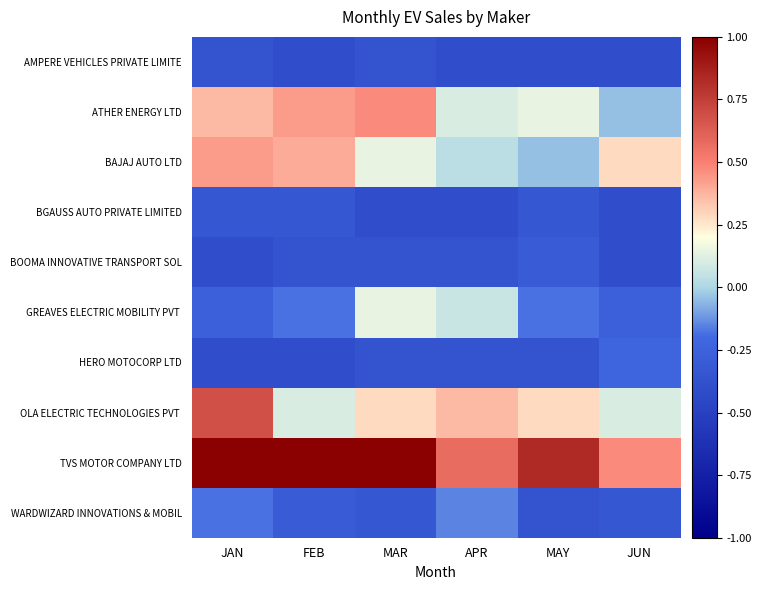

Rank the series at MAY from highest to lowest value.

TVS MOTOR COMPANY LTD, OLA ELECTRIC TECHNOLOGIES PVT, ATHER ENERGY LTD, BAJAJ AUTO LTD, GREAVES ELECTRIC MOBILITY PVT, BOOMA INNOVATIVE TRANSPORT SOL, BGAUSS AUTO PRIVATE LIMITED, HERO MOTOCORP LTD, WARDWIZARD INNOVATIONS & MOBIL, AMPERE VEHICLES PRIVATE LIMITE